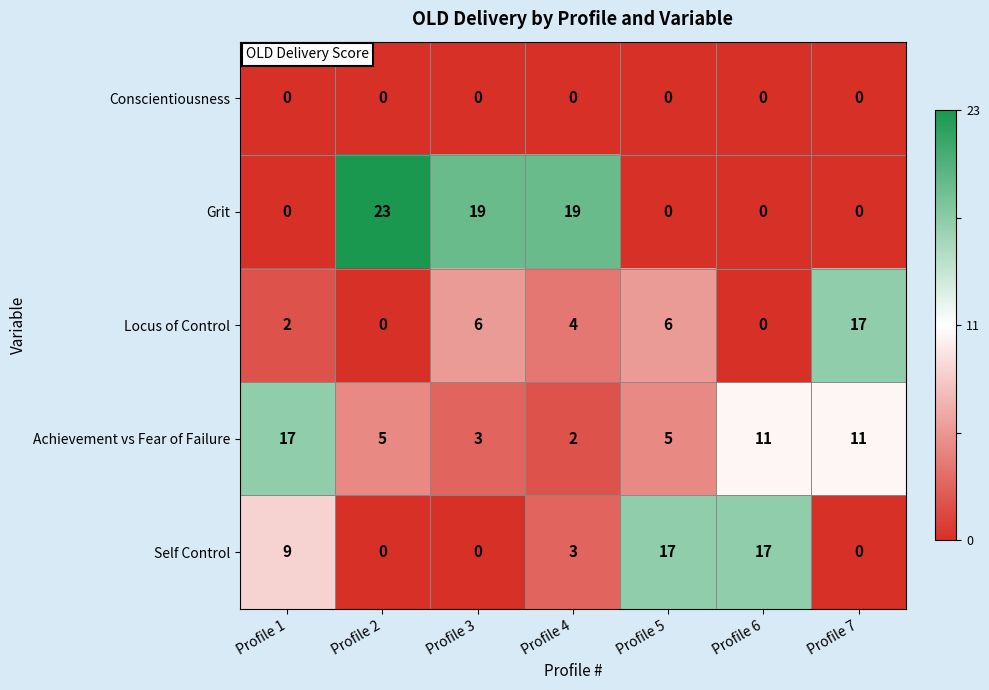

True or false: Achievement vs Fear of Failure has a value of 1 at Profile 4.

False